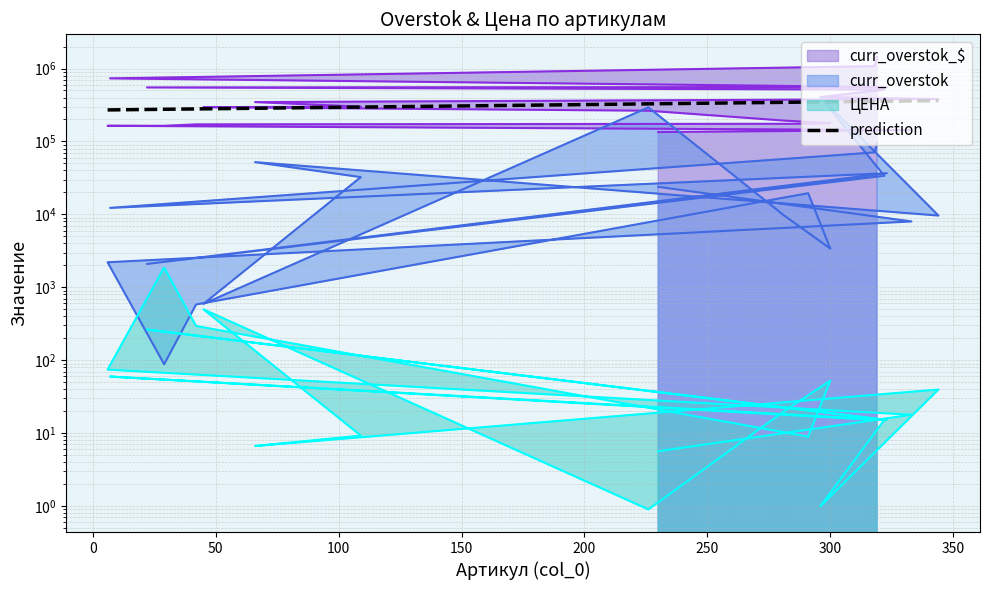

Is it true that curr_overstok equals 225.3 at 103083?

False